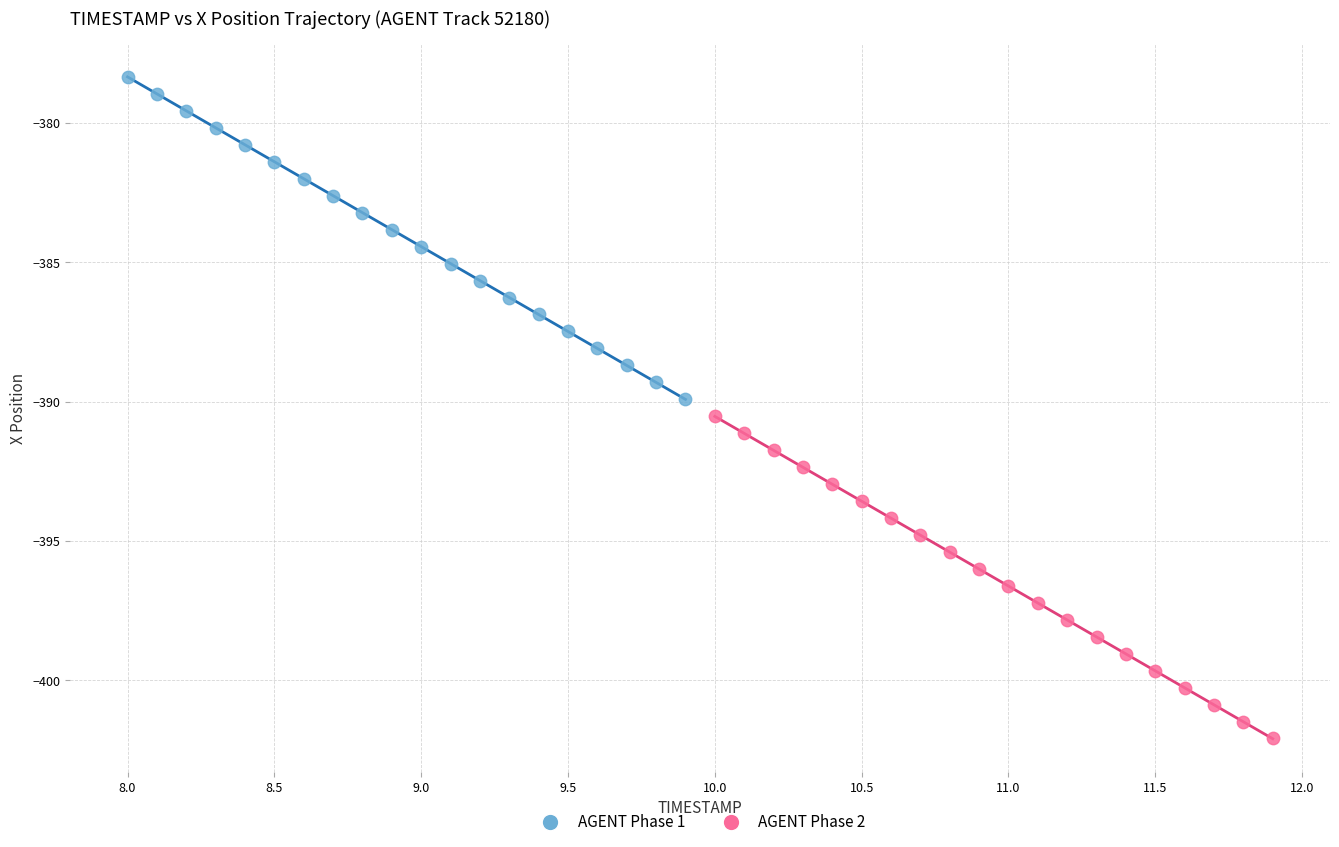

Which series contains the lowest Y value?

AGENT Phase 2